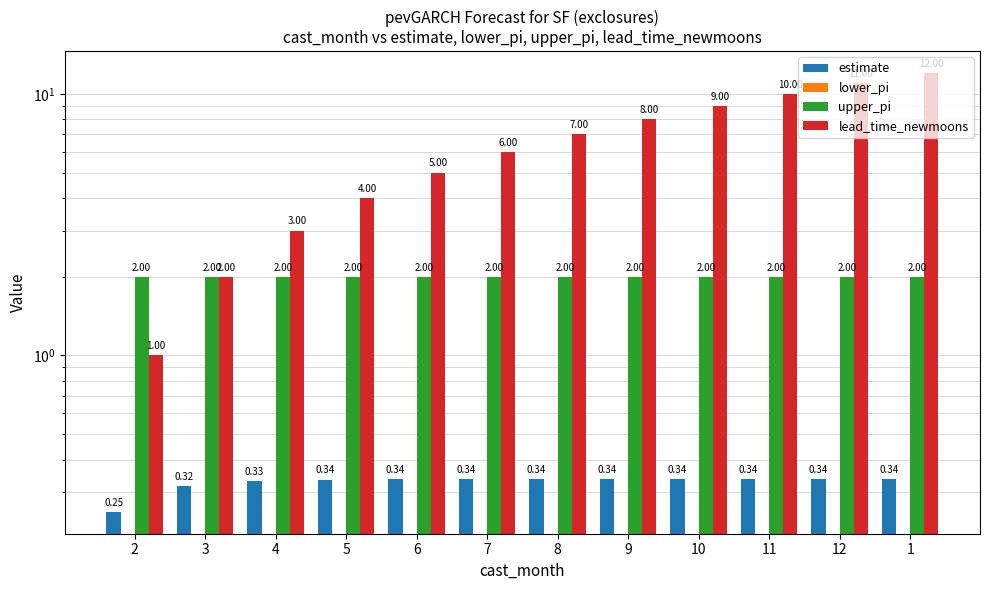

How many values in the lead_time_newmoons series exceed 7?

5